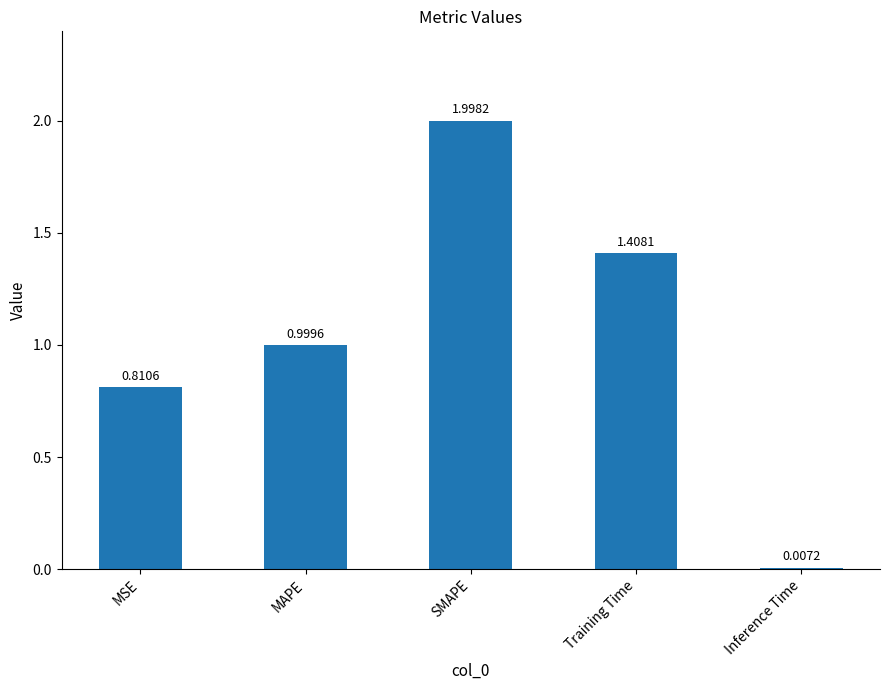

What is the change in value from MAPE to SMAPE?

+1.0